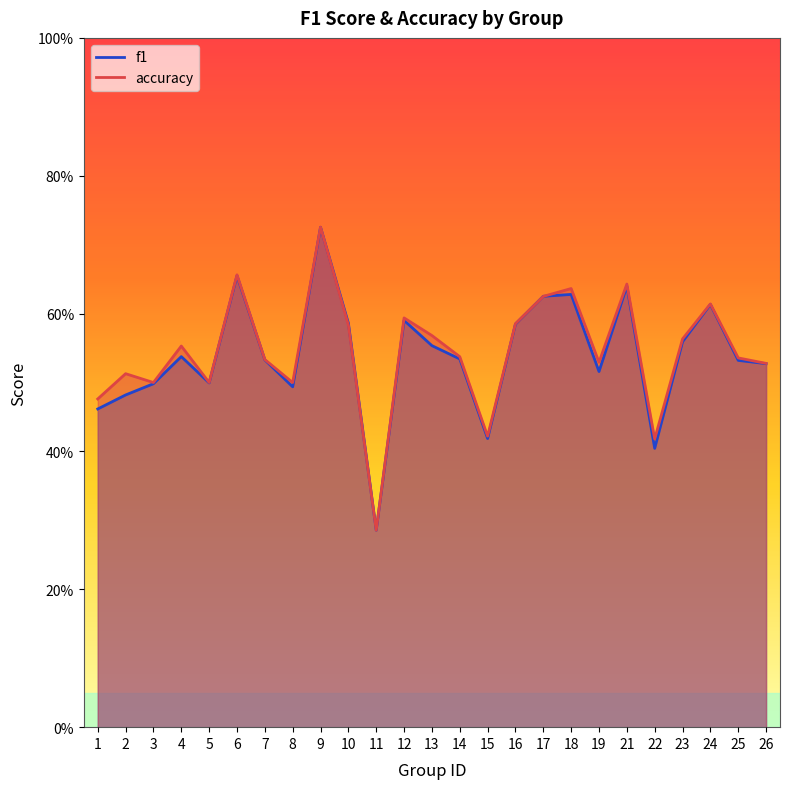

Which series ends up on top after the final intersection of accuracy and f1?

accuracy